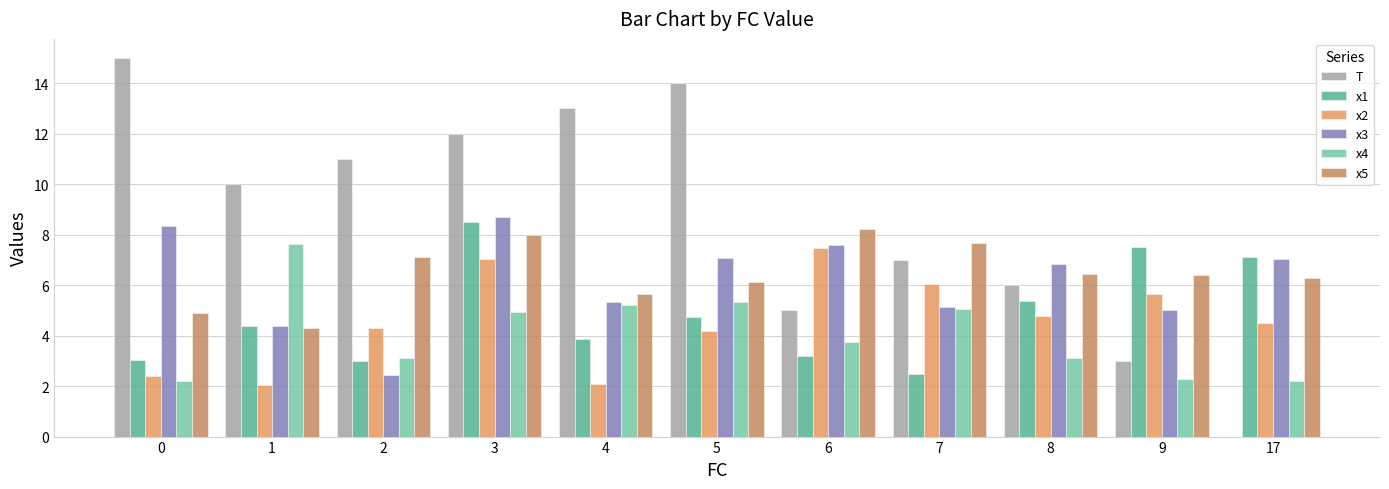

The value of x3 at 5 is 4.5. True or false?

False